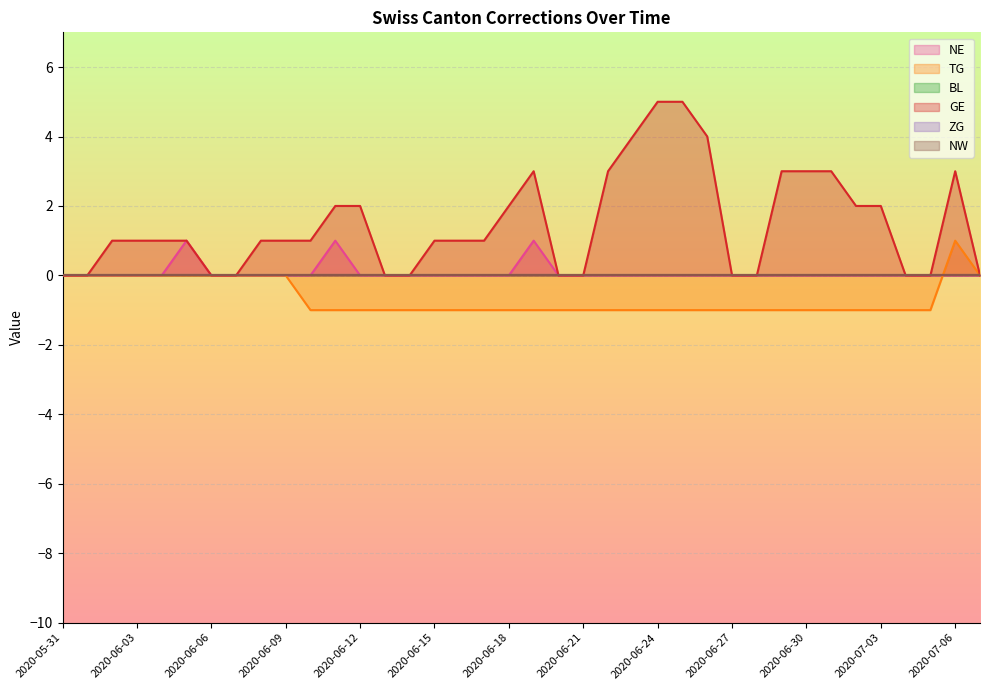

Rank the series by their average value, from highest to lowest.

GE, NE, TG